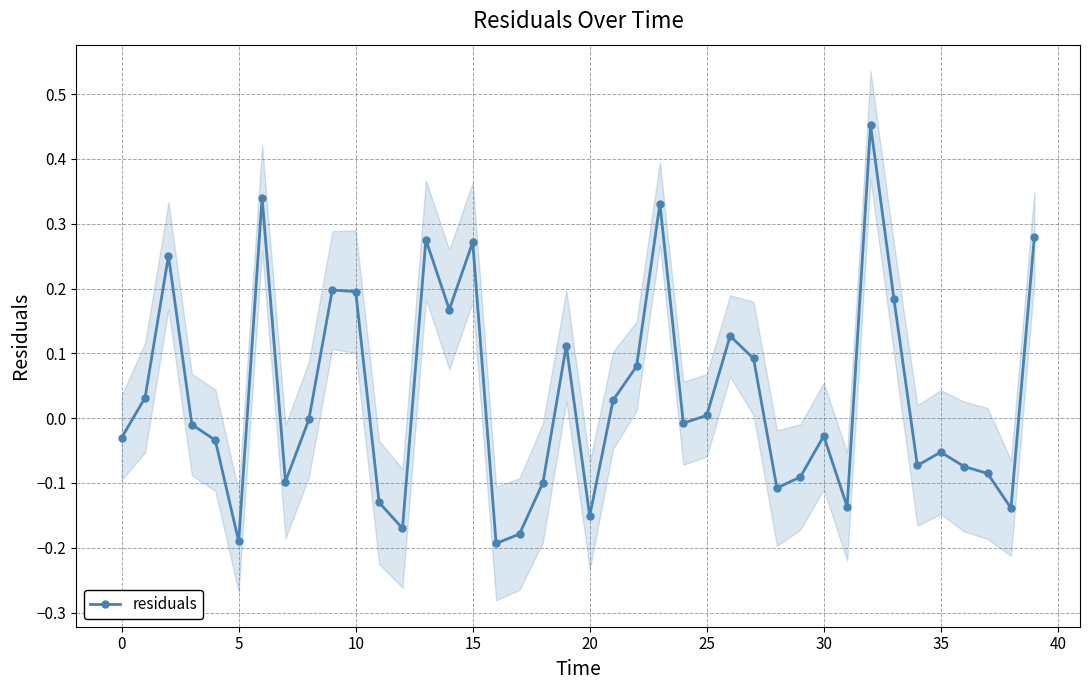

Where is the first local minimum for residuals?

5